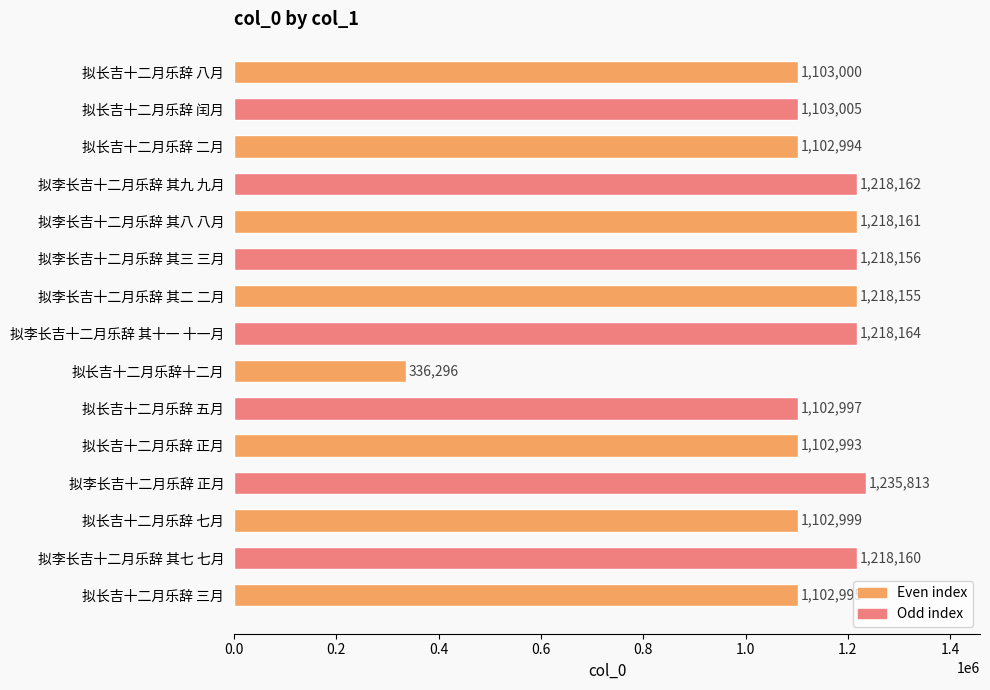

What is the difference between the maximum and second lowest values?

132820